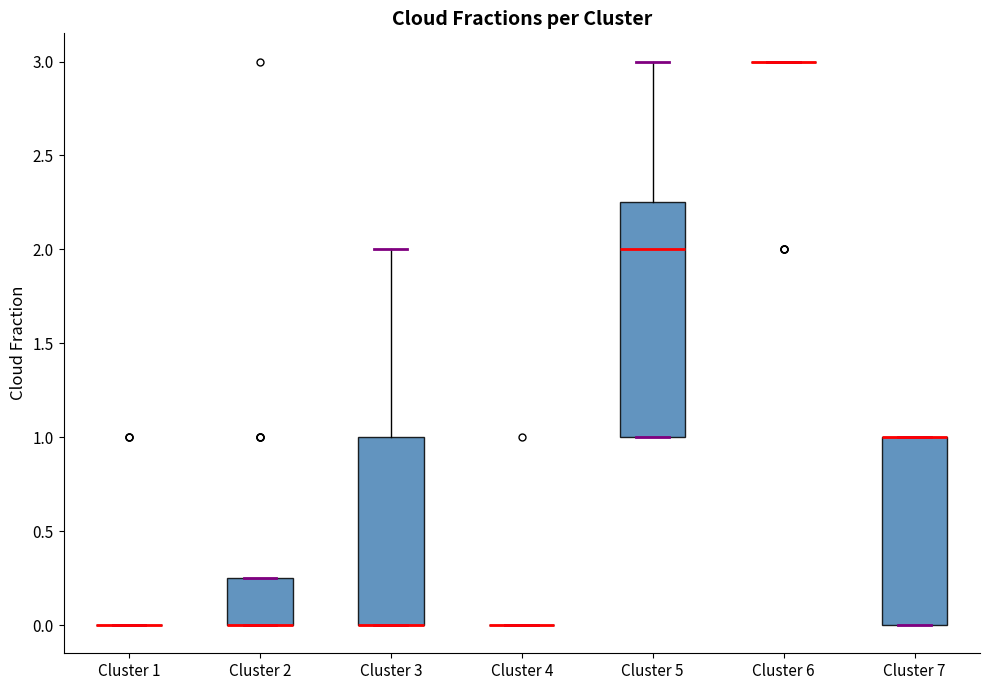

Reading left to right, read every box against the y-axis: the position of its median line, the range the box covers, and the ends of its whiskers. The values are not printed on the chart, so give them approximately, as read against the axis.

Cluster 1: box collapsed to a line at 0.00, whiskers 0.00 to 0.00
Cluster 2: median 0.00 (drawn on the box's lower edge), box 0.00 to 0.25, whiskers 0.00 to 0.25
Cluster 3: median 0.00 (drawn on the box's lower edge), box 0.00 to 1.00, whiskers 0.00 to 2.00
Cluster 4: box collapsed to a line at 0.00, whiskers 0.00 to 0.00
Cluster 5: median 2.00, box 1.00 to 2.25, whiskers 1.00 to 3.00
Cluster 6: box collapsed to a line at 3.00, whiskers 3.00 to 3.00
Cluster 7: median 1.00 (drawn on the box's upper edge), box 0.00 to 1.00, whiskers 0.00 to 1.00